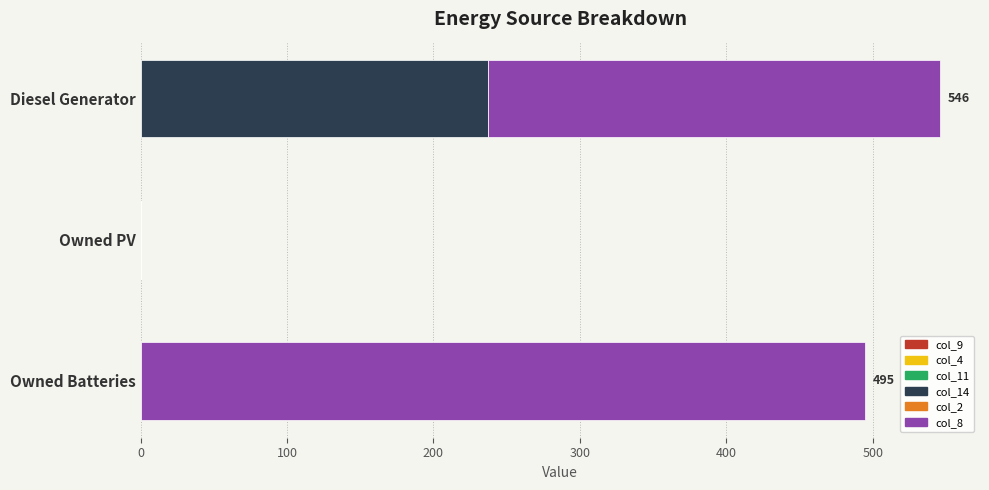

The col_14 series shows -111 at Owned PV. True or false?

False